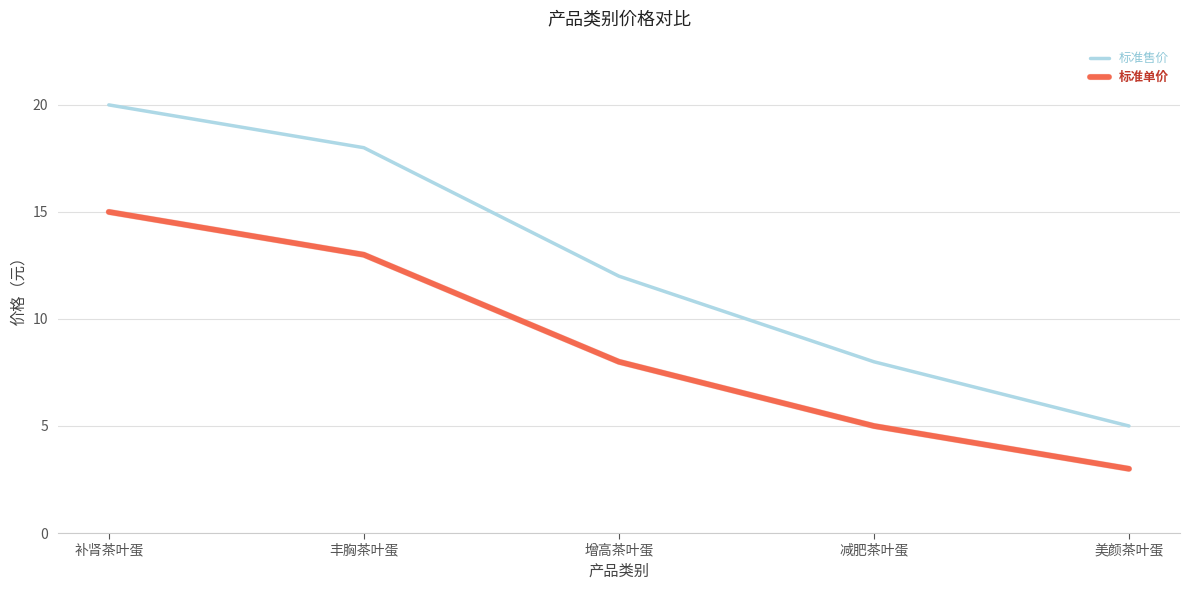

What position from the right is 减肥茶叶蛋?

2